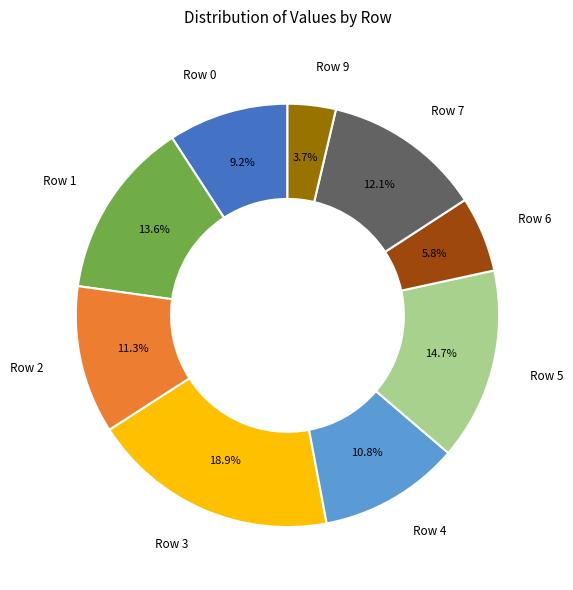

To the nearest percent, what is the difference between the Row 6 and Row 0 slice percentages?

3%